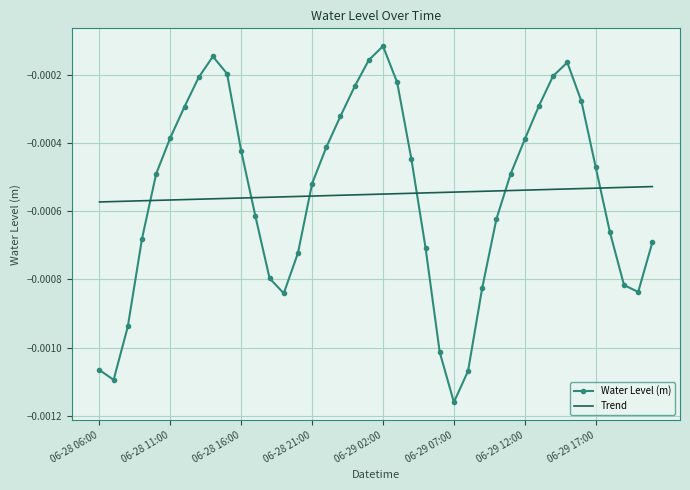

Rank the series by their maximum value, from highest to lowest.

Water Level (m), Trend